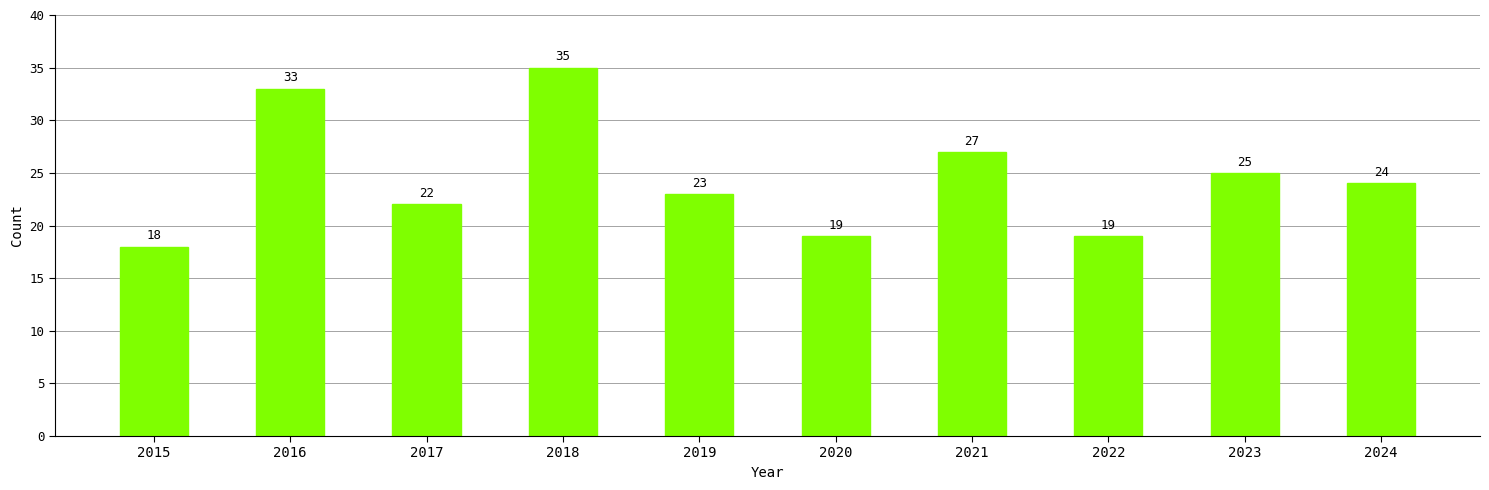

Are the bars horizontal?

No